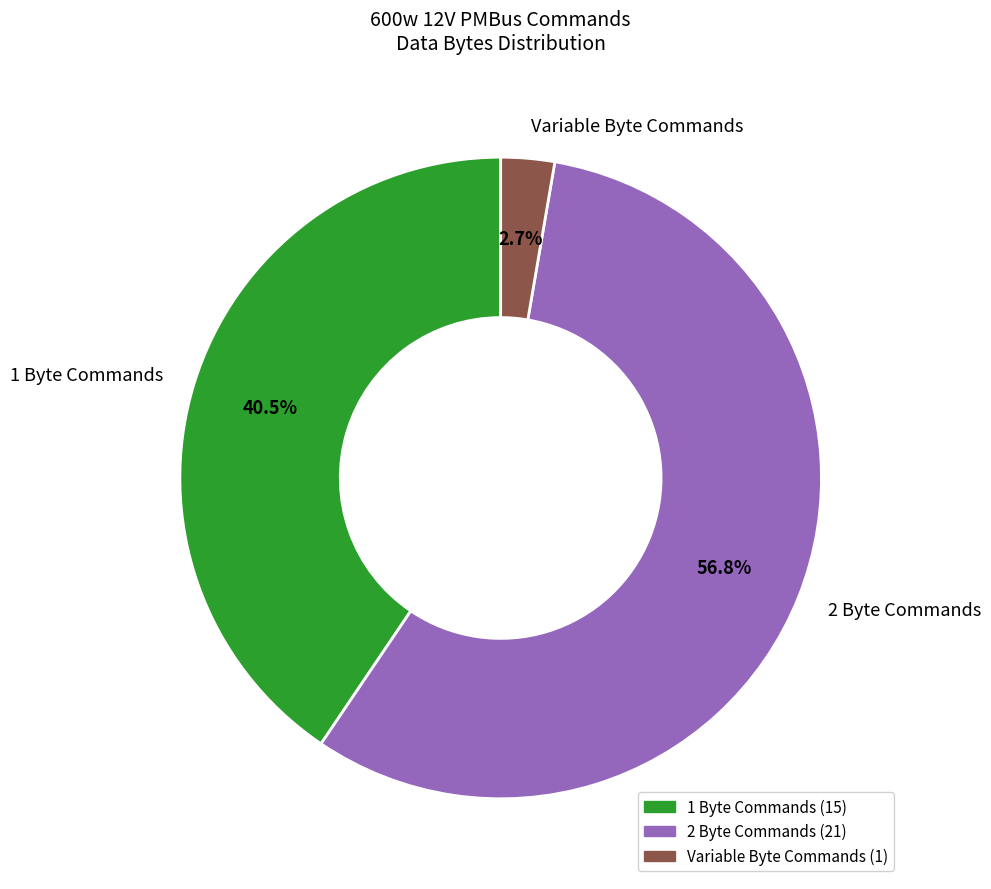

Is there a majority slice in this chart?

Yes